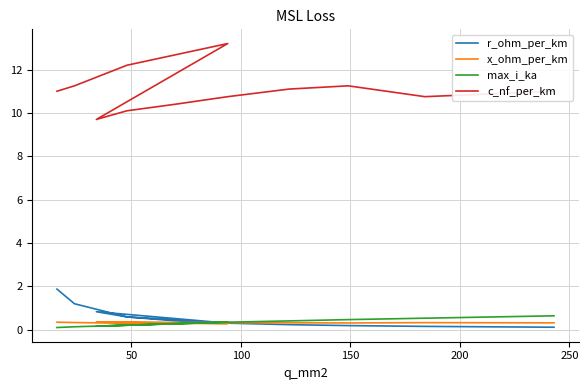

What is the spread (max minus min) of values at 50?

11.1